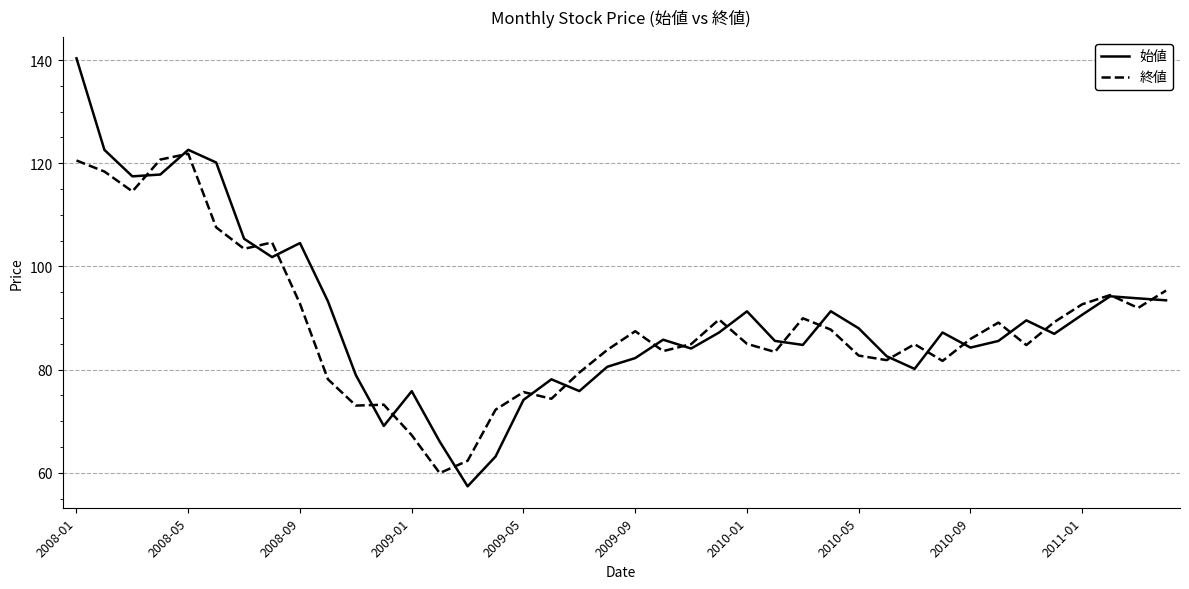

Which series has the widest spread of values?

始値